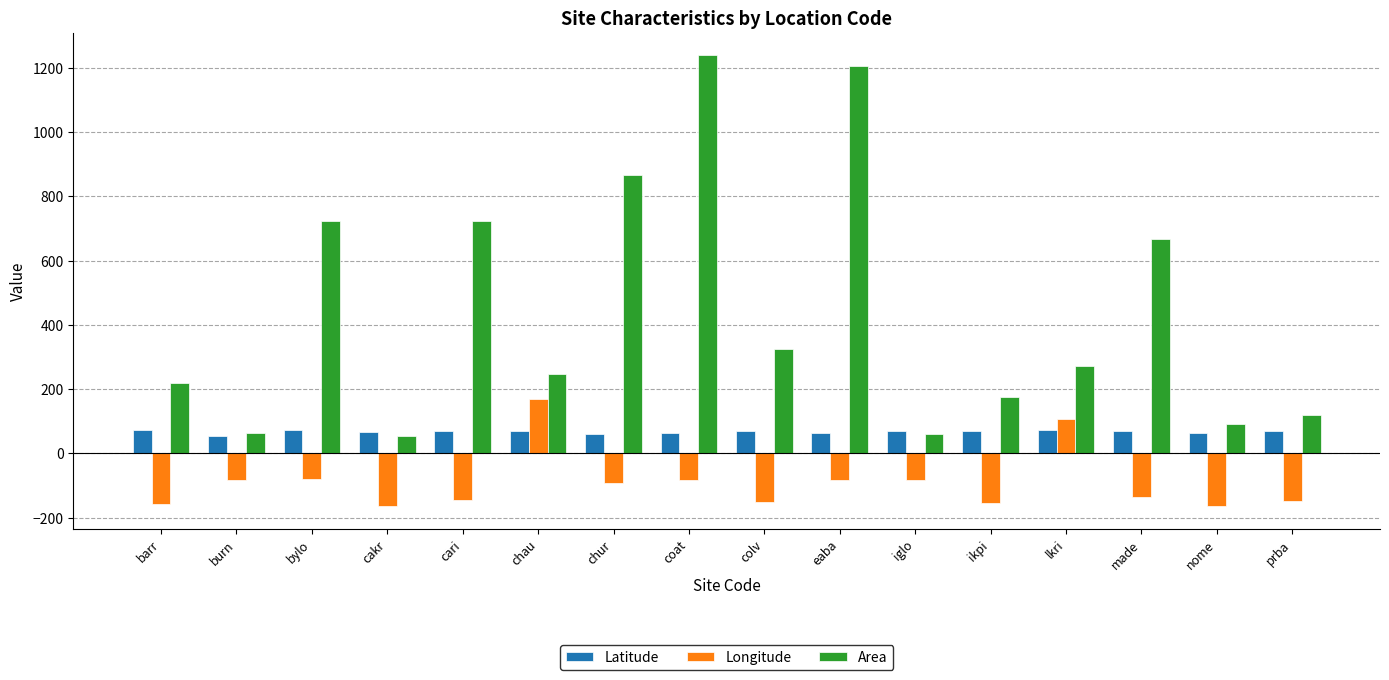

At how many categories does at least one series exceed 1108?

2